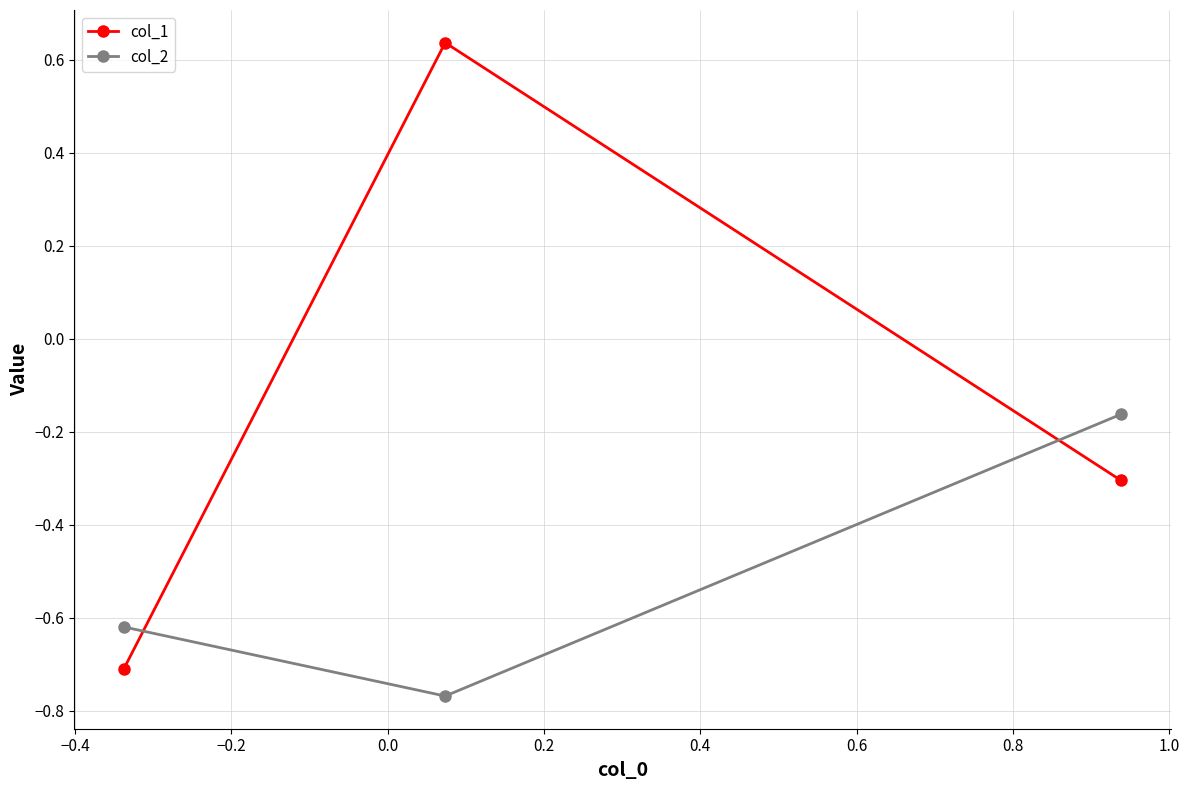

List the series in order of their peak value, lowest first.

col_2, col_1